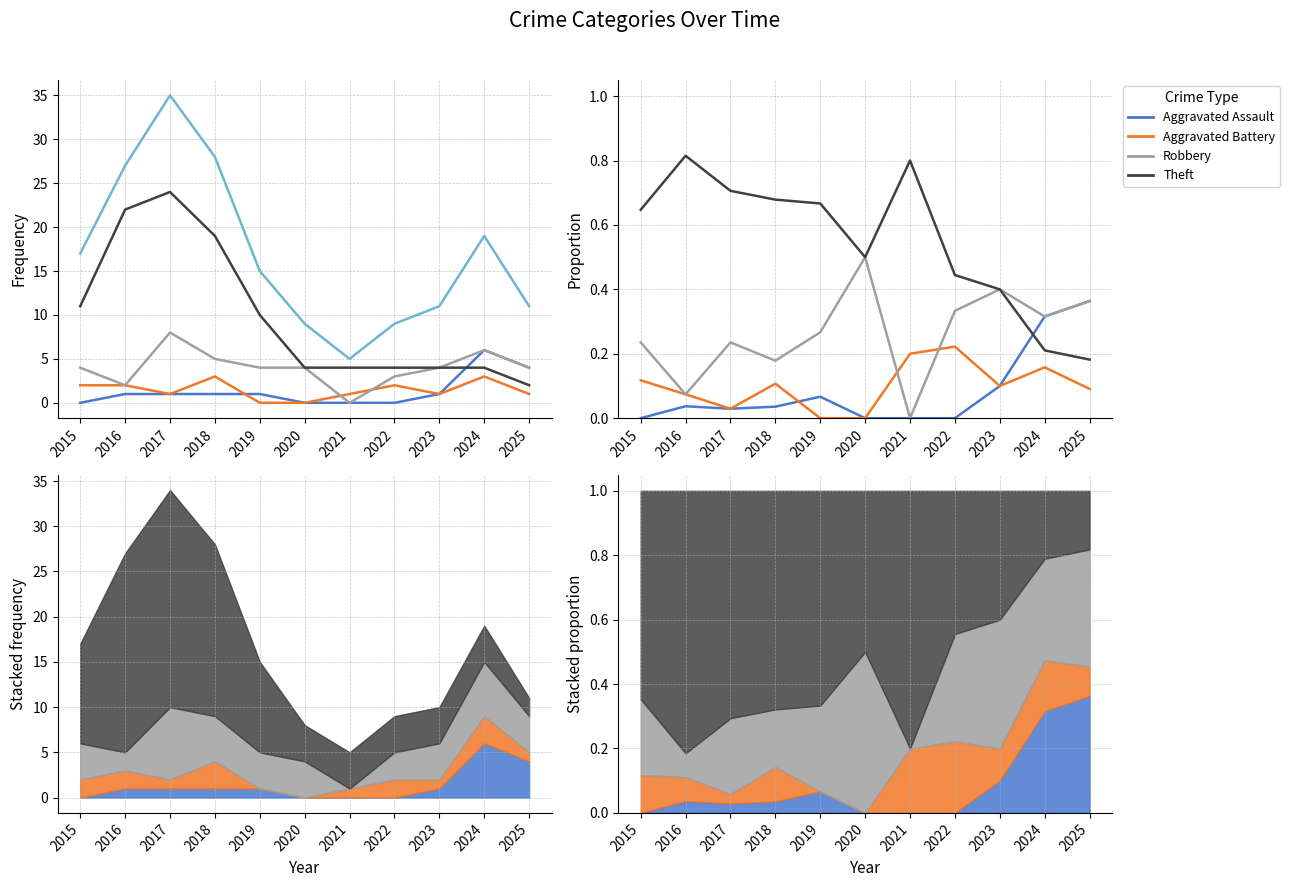

Rank the categories by Theft value from lowest to highest.

2025, 2024, 2023, 2022, 2020, 2015, 2019, 2018, 2017, 2021, 2016